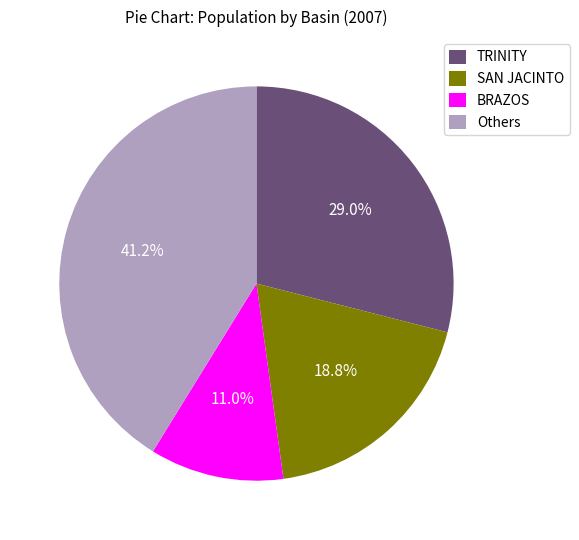

How many segments does this pie chart have?

4